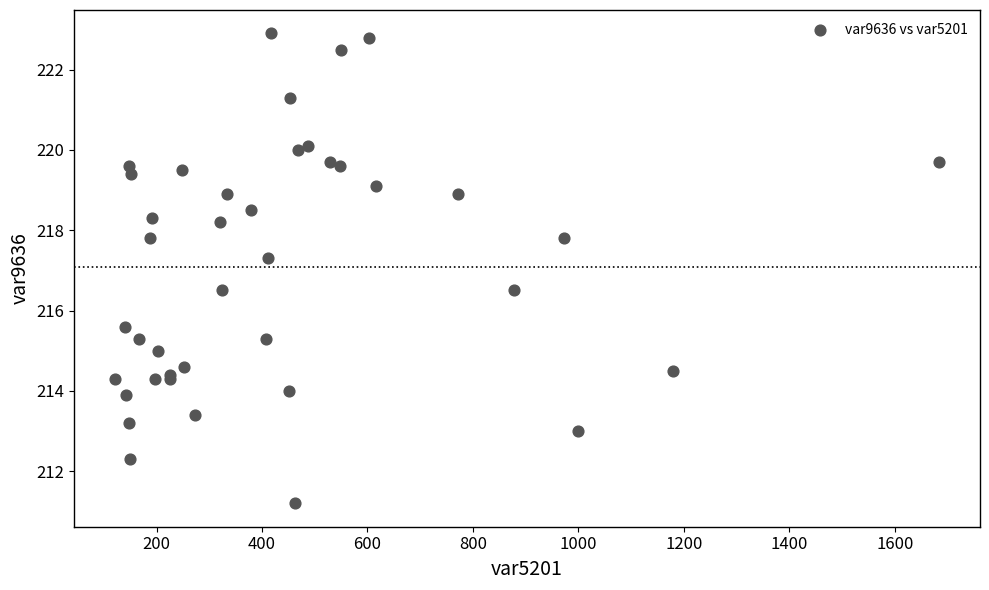

What Y value in the scatter plot is closest to 217?

217.3